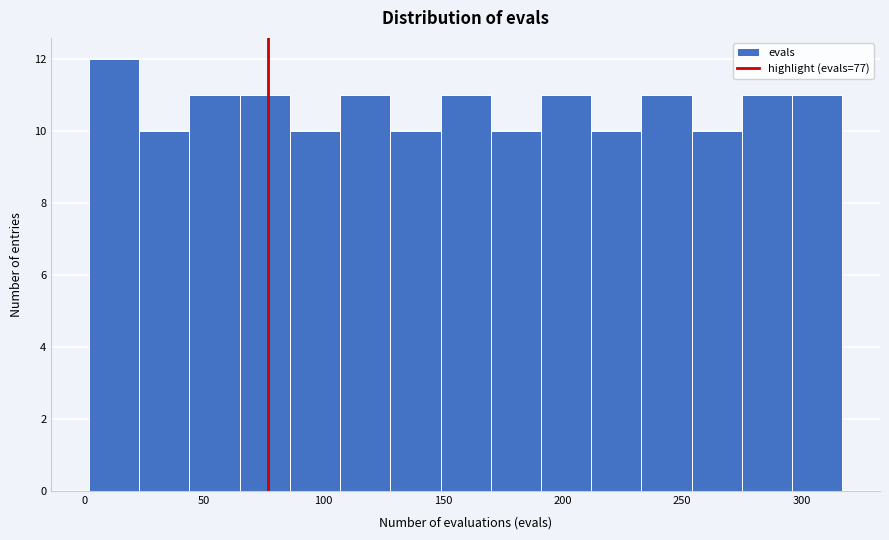

Reading left to right, list every bar in this chart as the range it spans on the x-axis followed by its height. Neither the bar edges nor the heights are printed on the chart, so give them approximately, as read against the axes.

2 to 23: 12
23 to 44: 10
44 to 65: 11
65 to 86: 11
86 to 107: 10
107 to 128: 11
128 to 149: 10
149 to 170: 11
170 to 191: 10
191 to 212: 11
212 to 233: 10
233 to 254: 11
254 to 275: 10
275 to 296: 11
296 to 317: 11